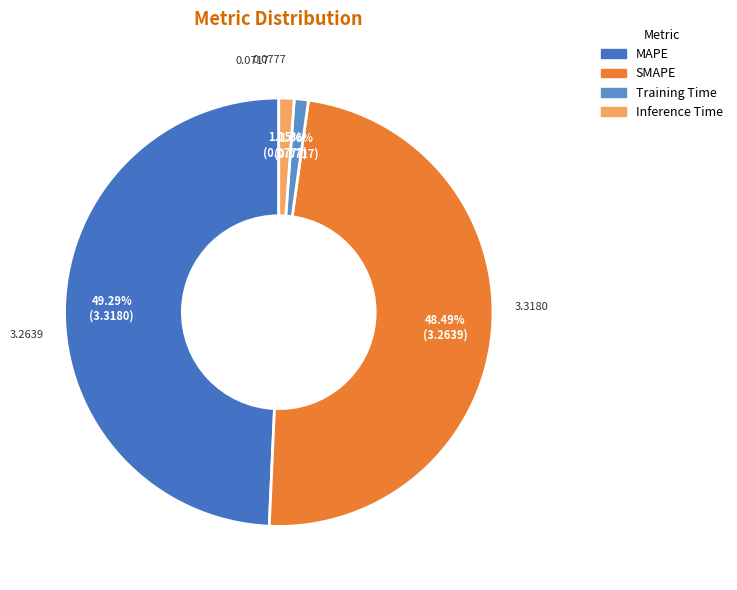

Does MAPE represent more than half of the total?

No